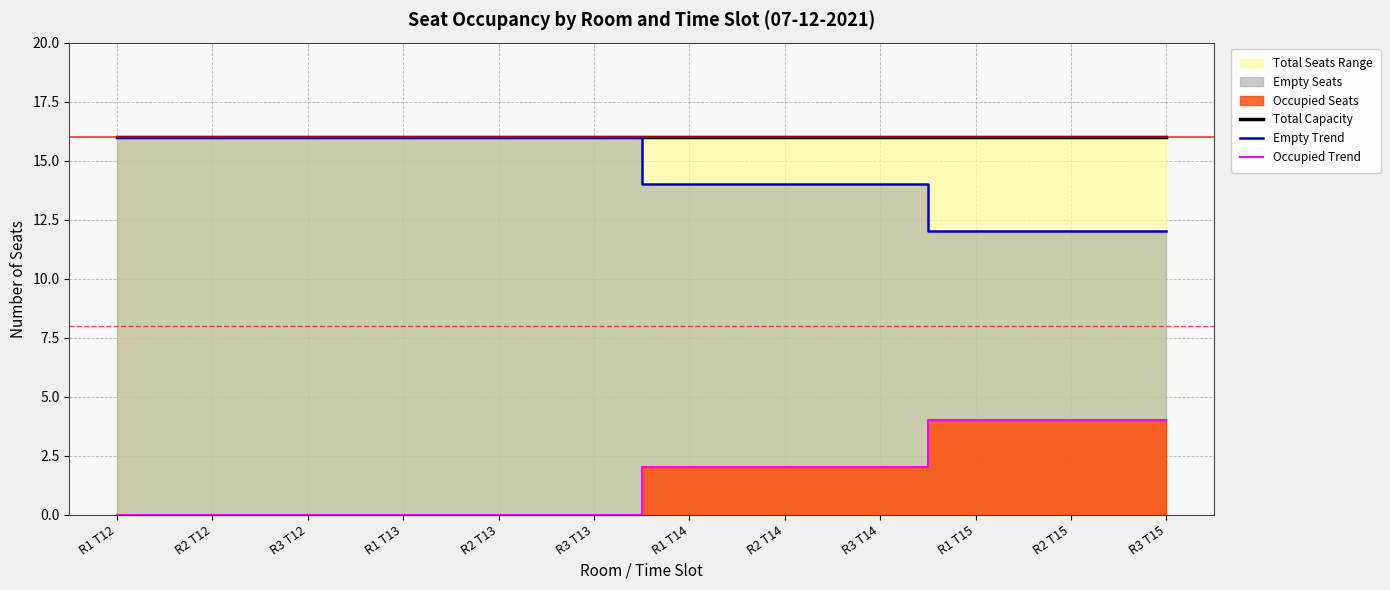

What is the difference between the highest and lowest values at R2 T13?

16